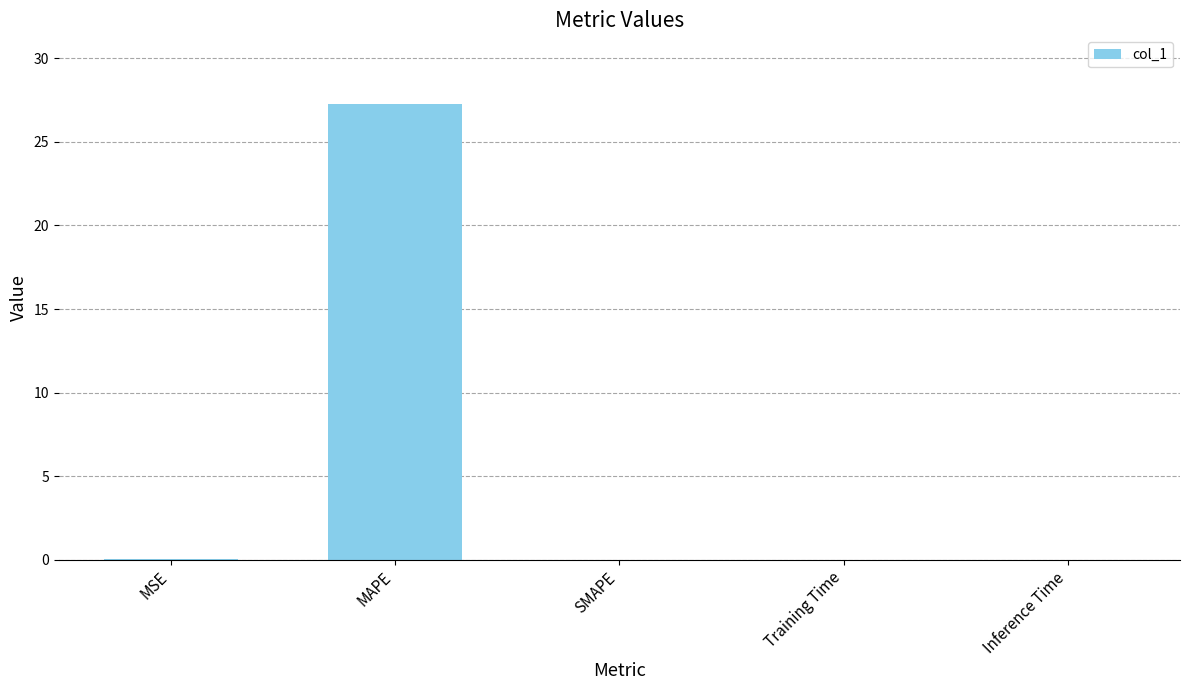

Between MAPE and MSE, which is larger?

MAPE